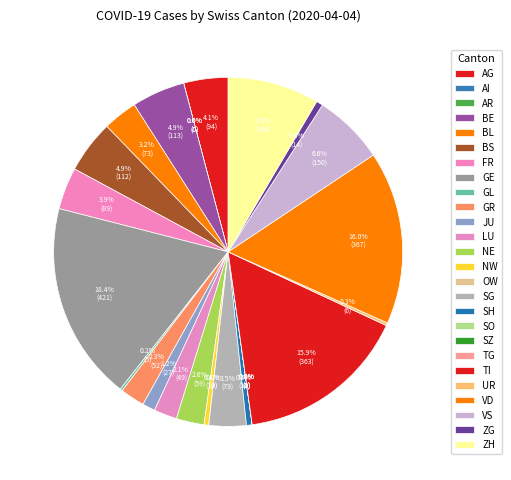

Rank the categories by value from highest to lowest.

GE, VD, TI, ZH, VS, BE, BS, AG, FR, SG, BL, NE, GR, LU, JU, ZG, SH, NW, UR, GL, AI, AR, OW, SO, SZ, TG